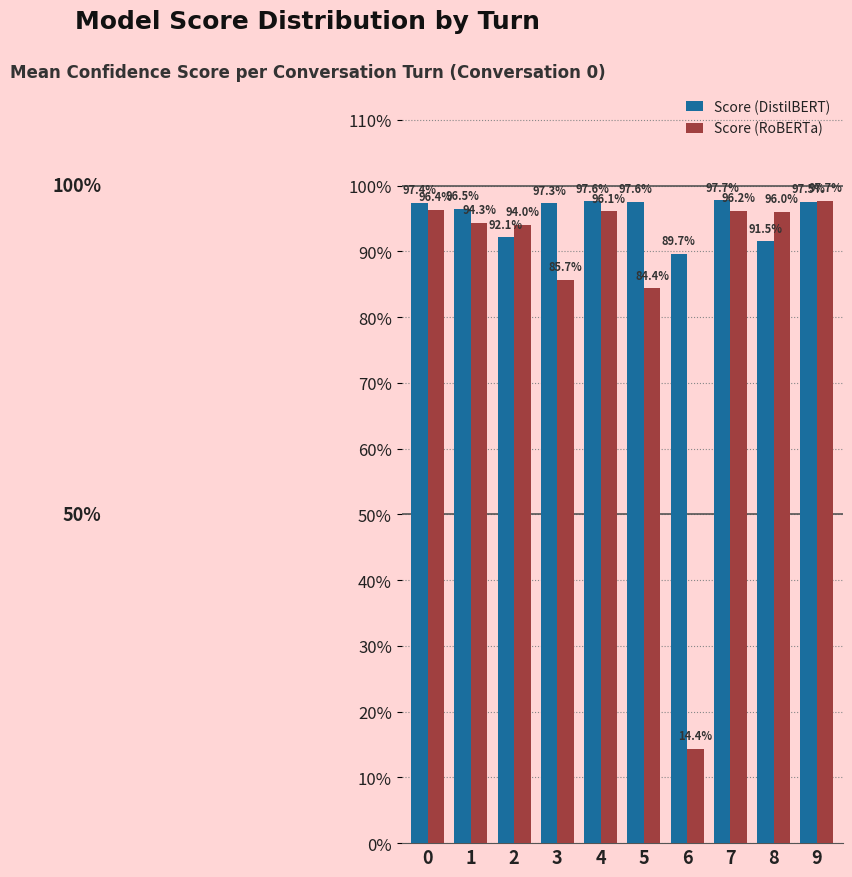

Reading left to right, extract all data points from this chart.

Score (DistilBERT): 1.0	1.0	0.9	1.0	1.0	1.0	0.9	1.0	0.9	1.0
Score (RoBERTa): 1.0	0.9	0.9	0.9	1.0	0.8	0.1	1.0	1.0	1.0